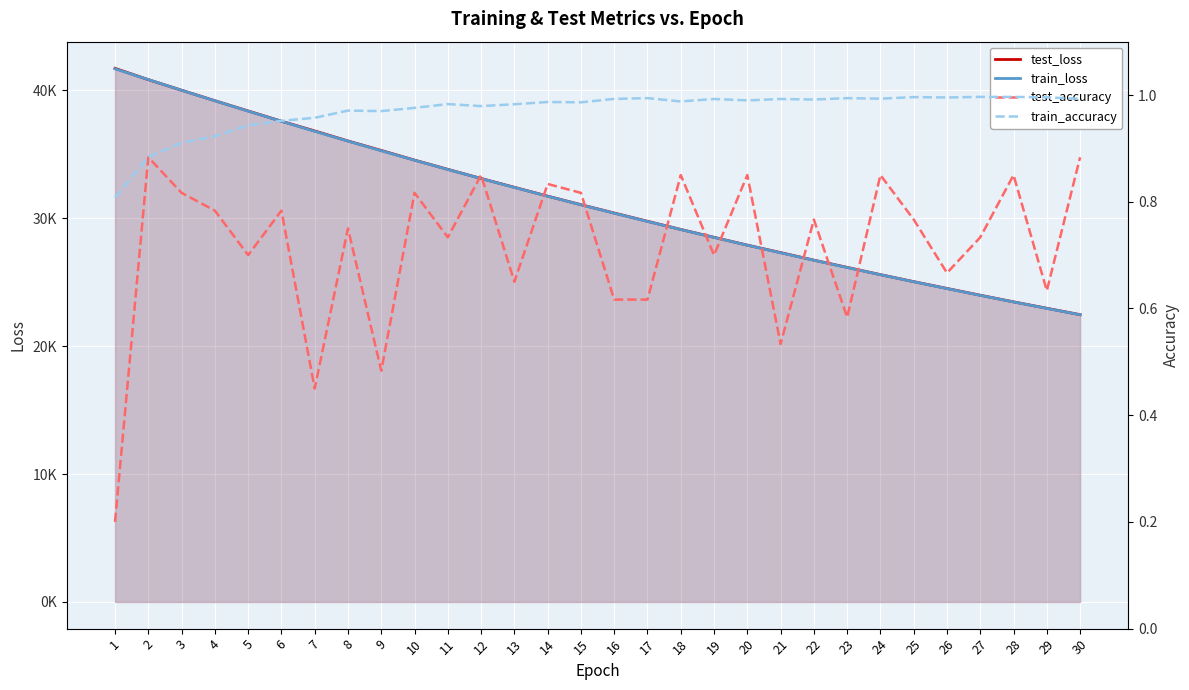

True or false: train_accuracy and train_loss intersect in this chart.

False